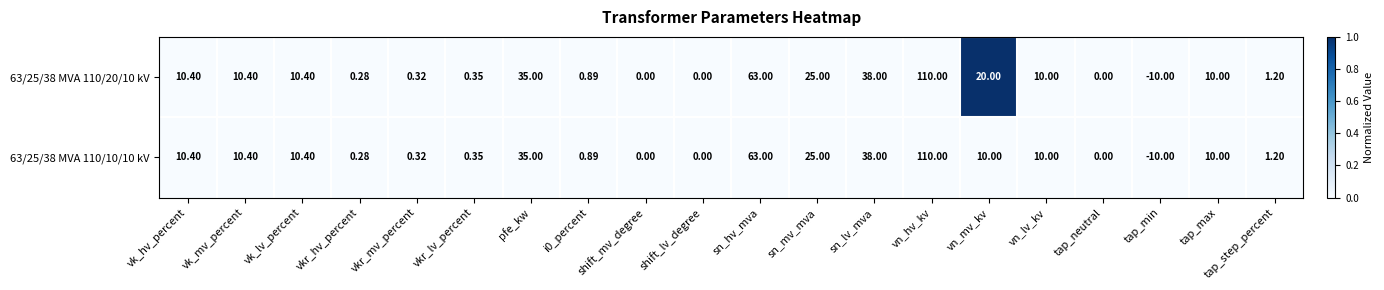

At which category is the sum across all series the highest?

vn_hv_kv